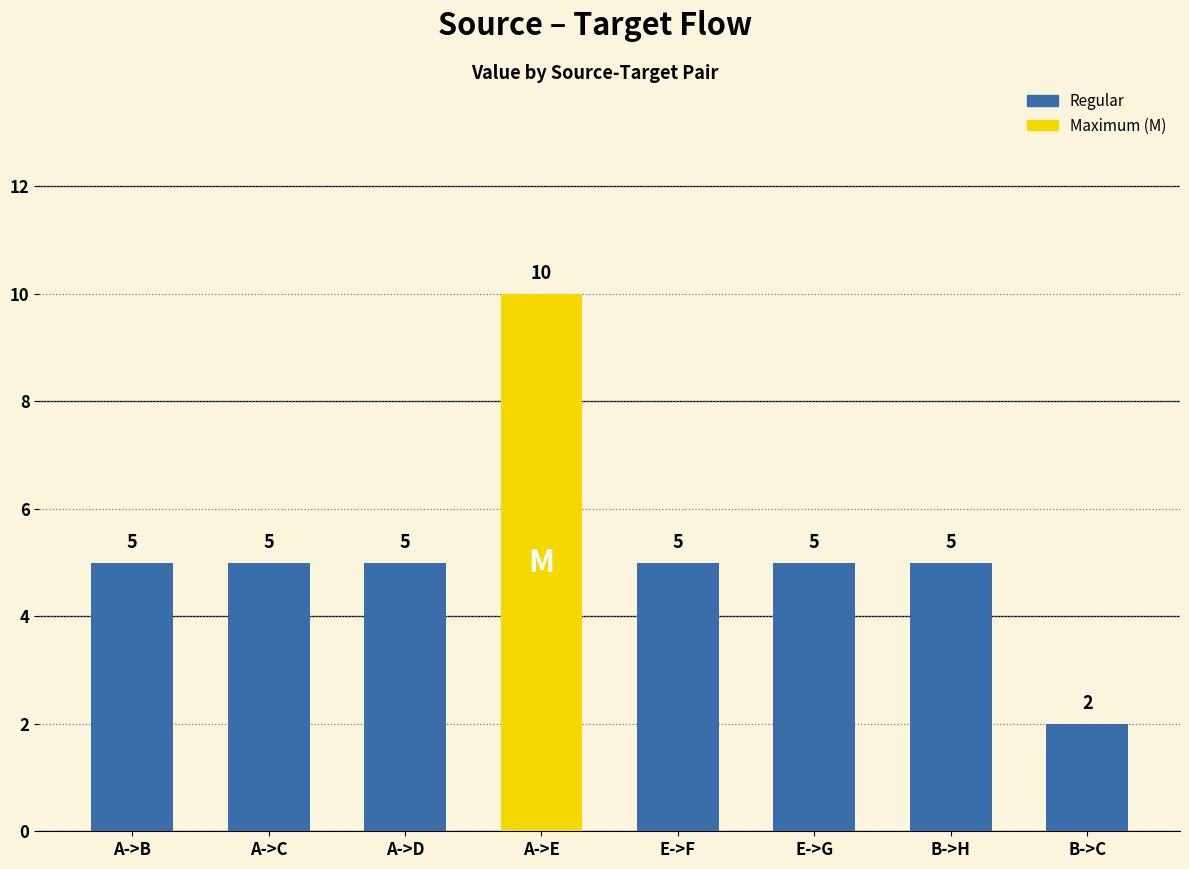

Approximately how many times larger is the value at A->E compared to B->H?

2.0